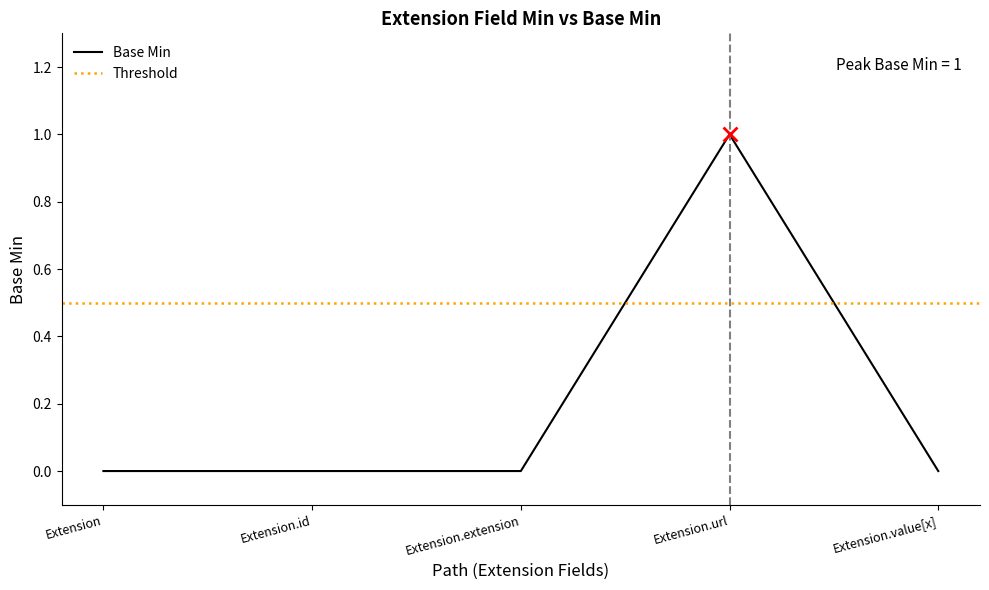

What is the sum of all values?

1